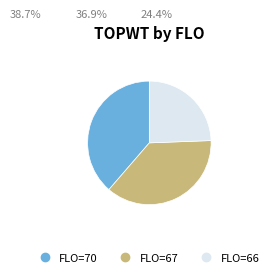

Does any single category account for the majority?

No